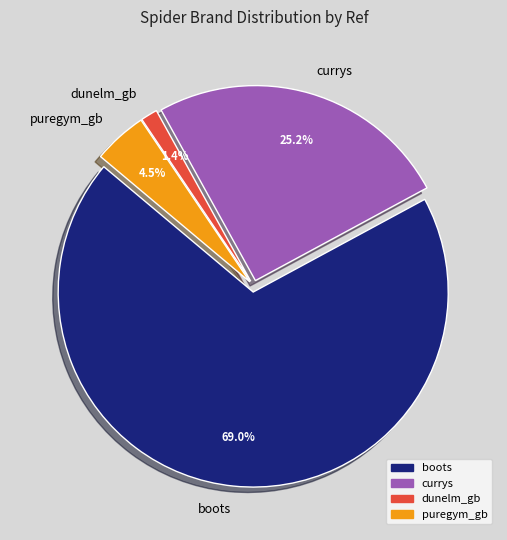

What is the largest slice in the pie chart?

boots